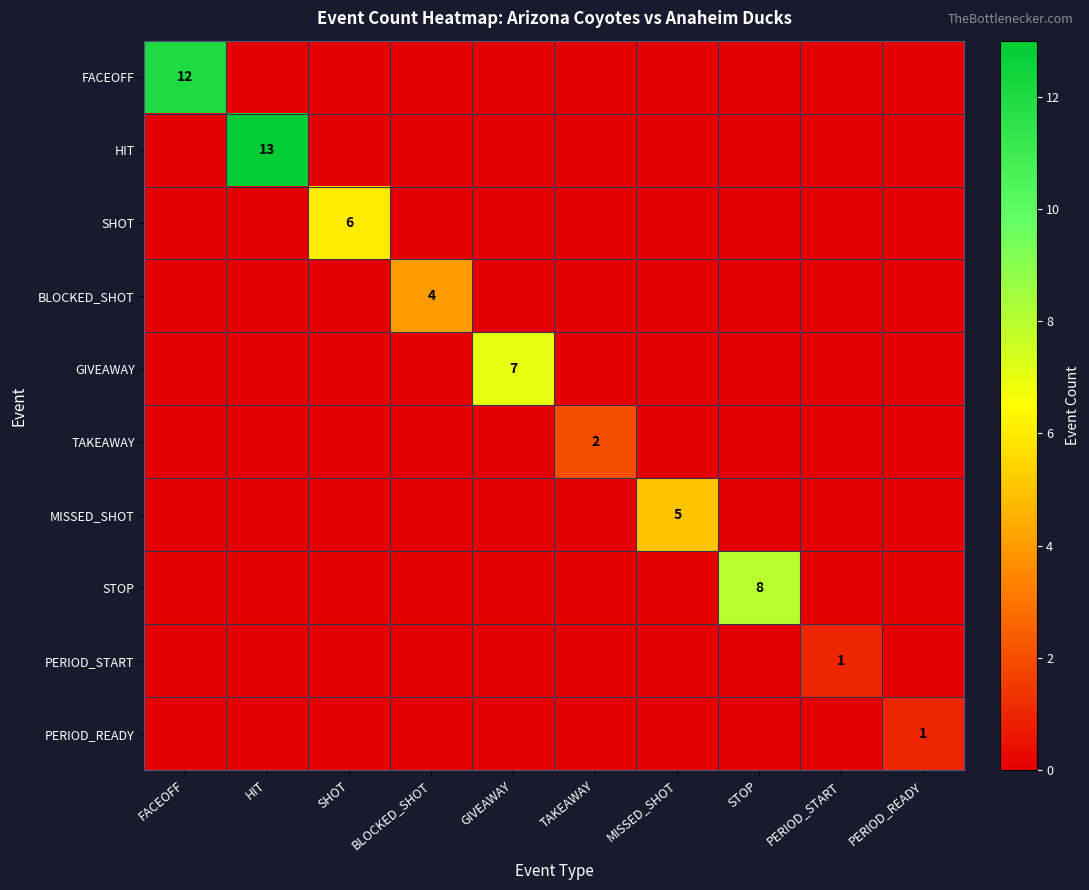

At which category does the chart reach its minimum across all series?

HIT